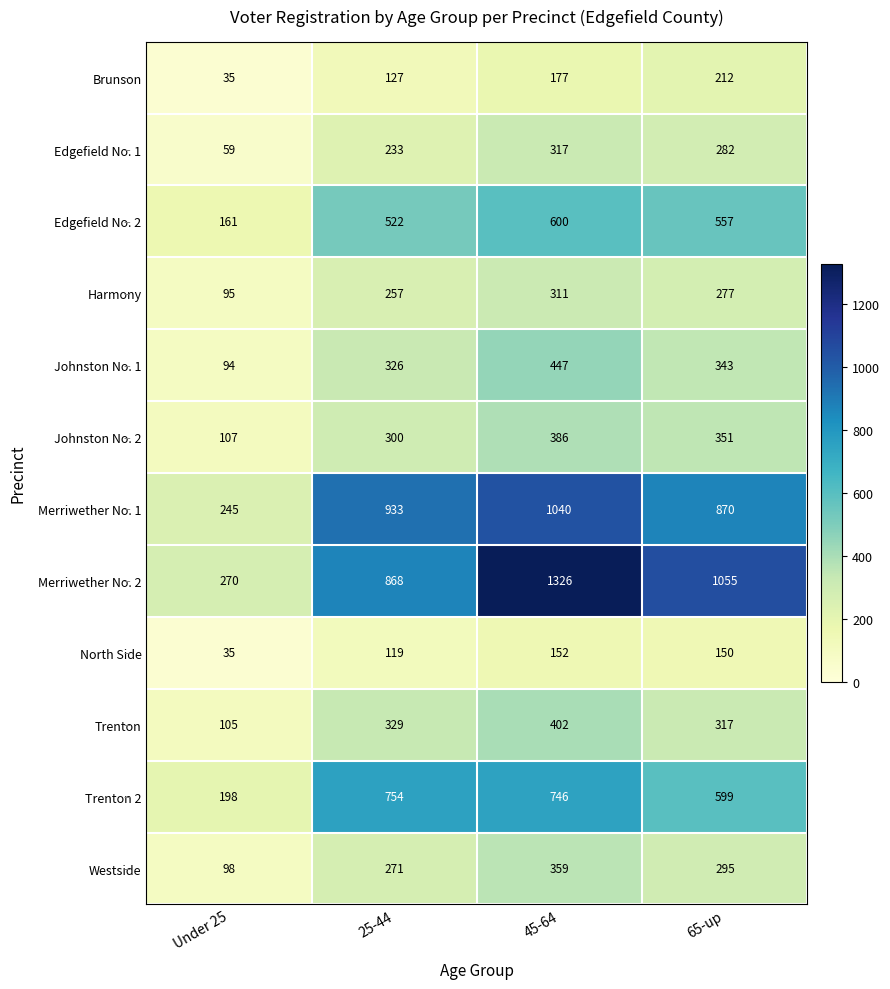

What is the sum of all Johnston No. 2 values?

1144